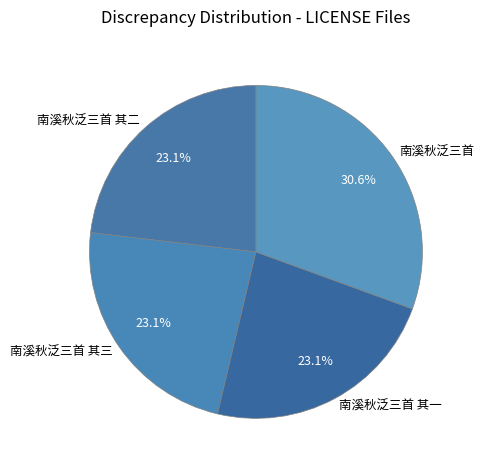

Is 南溪秋泛三首 其一 the majority of the pie?

No